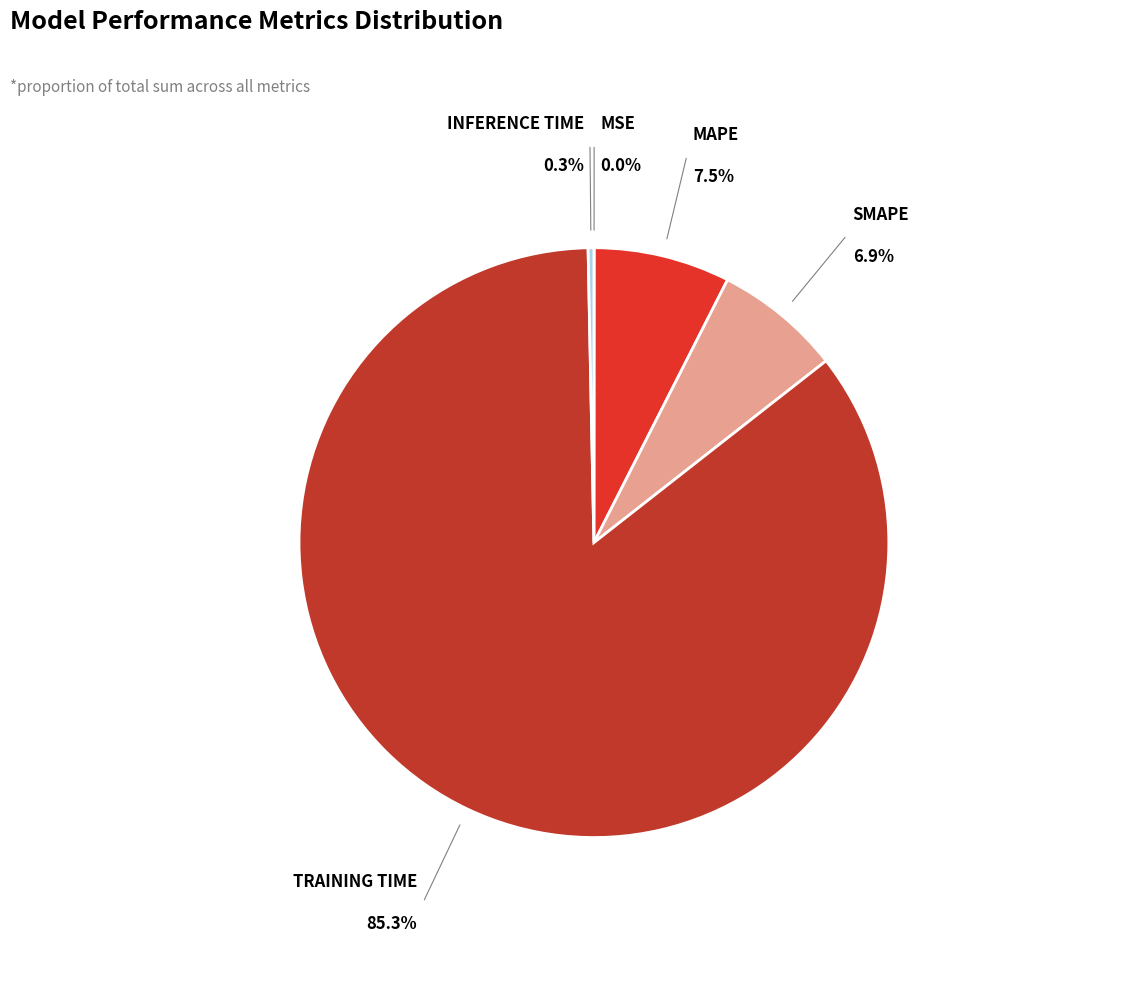

What is the change in value from MSE to MAPE?

+0.2